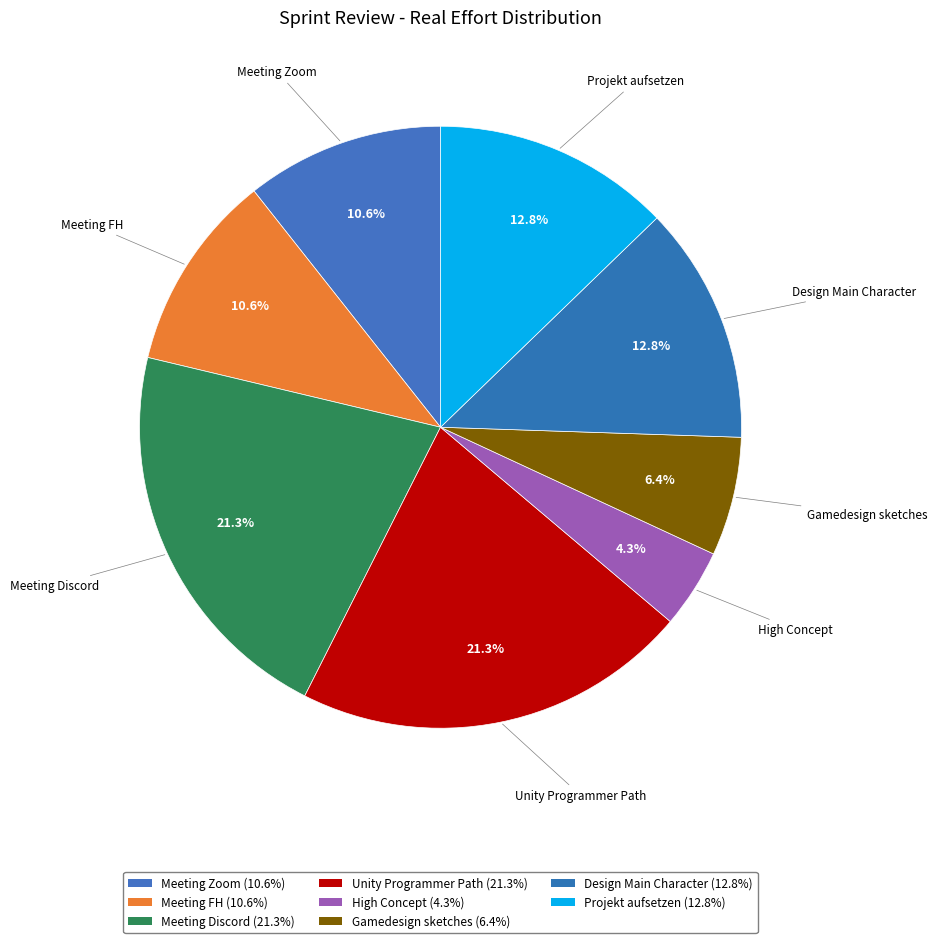

Does any single category account for the majority?

No